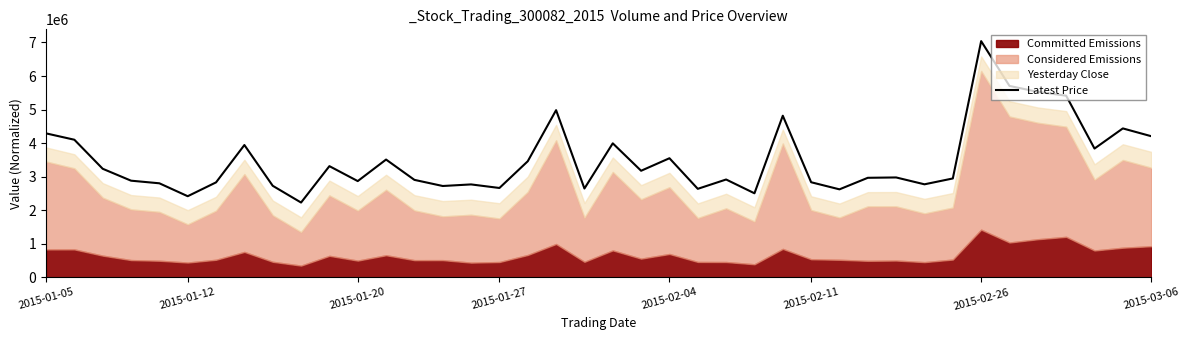

What is the maximum value shown in the chart?

7040593.4